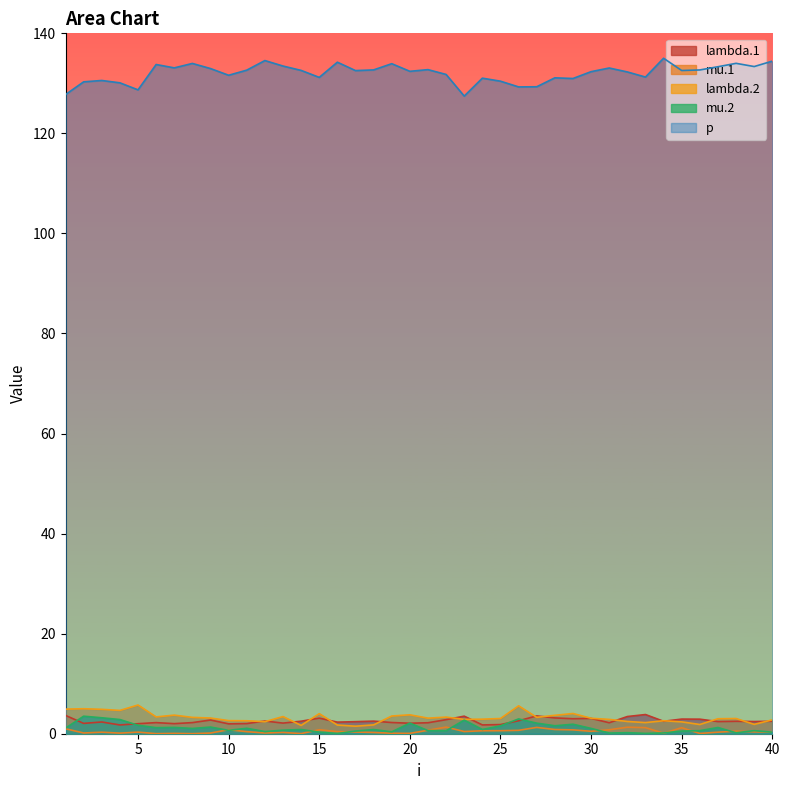

Which series changed the most between 10 and 27?

p